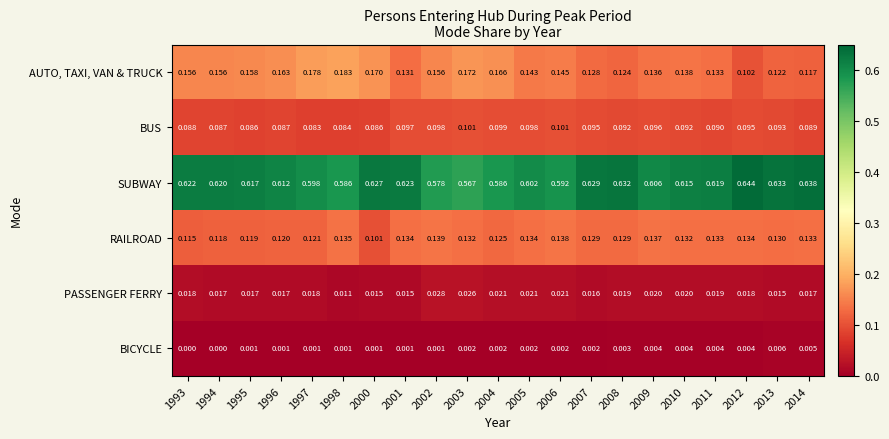

Which category has the highest value across all series?

2012